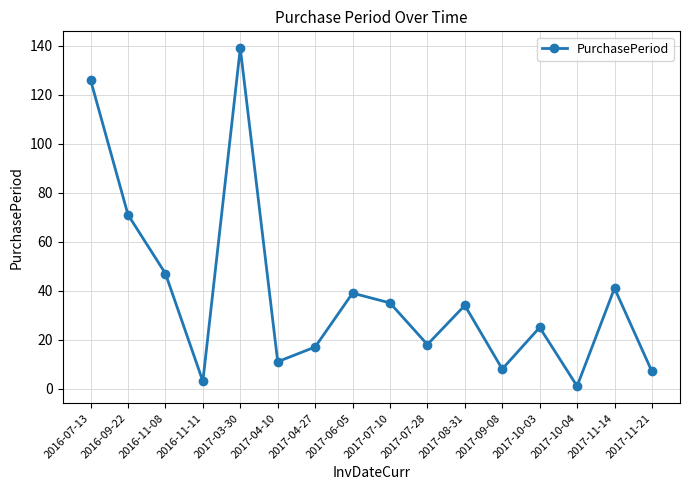

What is the approximate value at 2017-11-14, to the nearest 10?

40